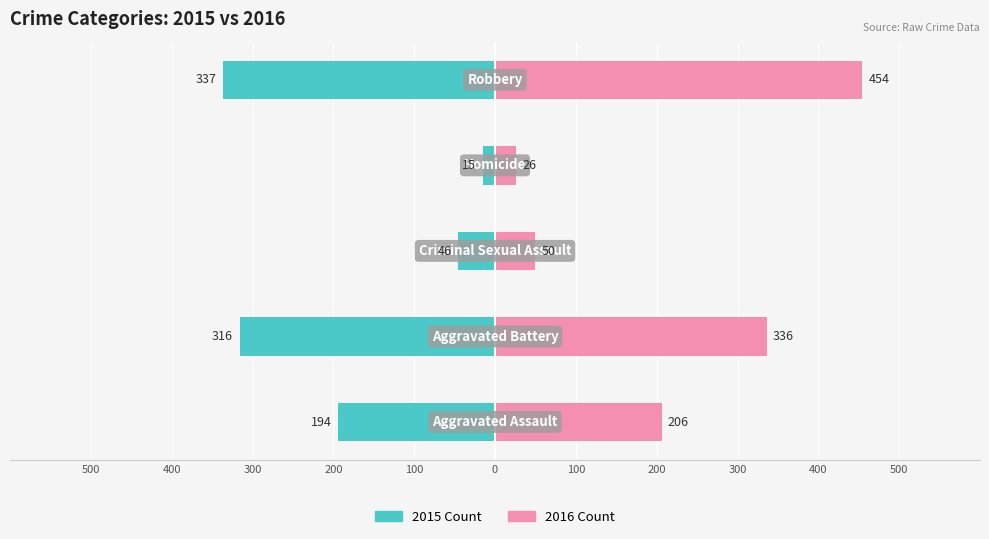

What is the difference between the maximum and minimum values in the 2015 series?

322